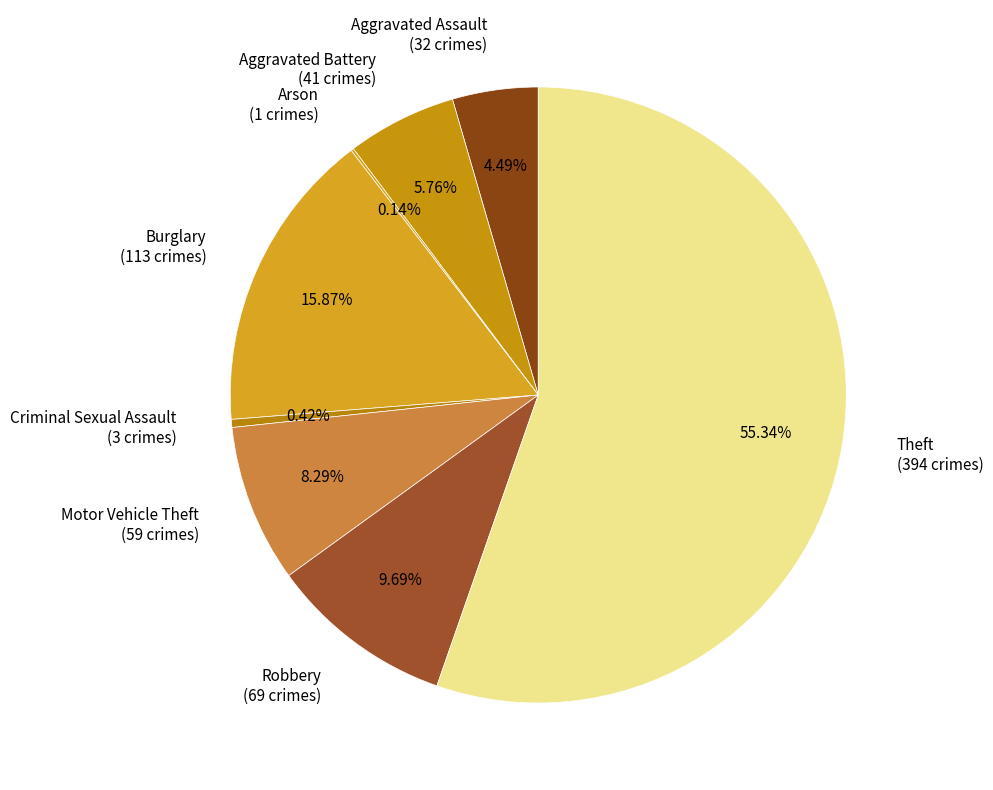

Which category accounts for the majority?

Theft